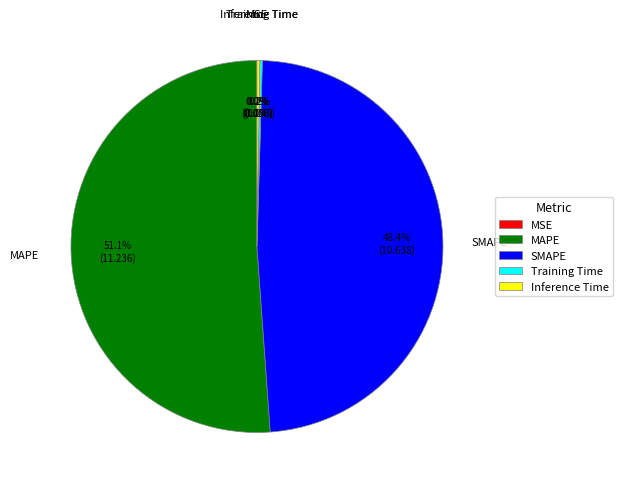

Do SMAPE and MAPE together represent more than half of the pie?

Yes